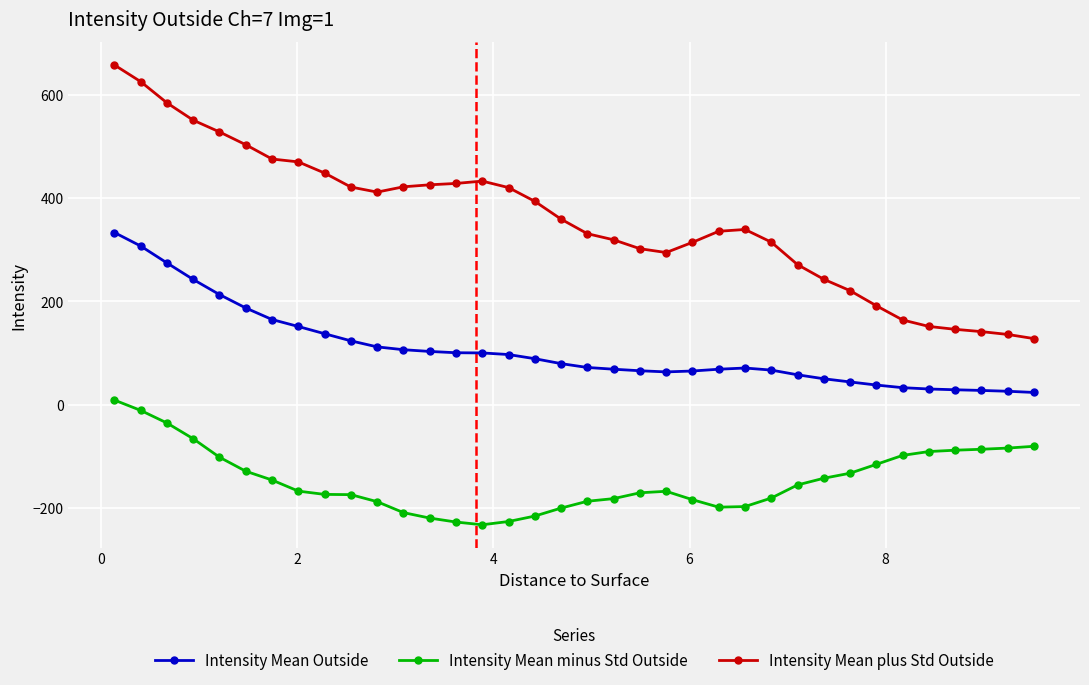

Which series has the largest total across all categories?

Intensity Mean plus Std Outside